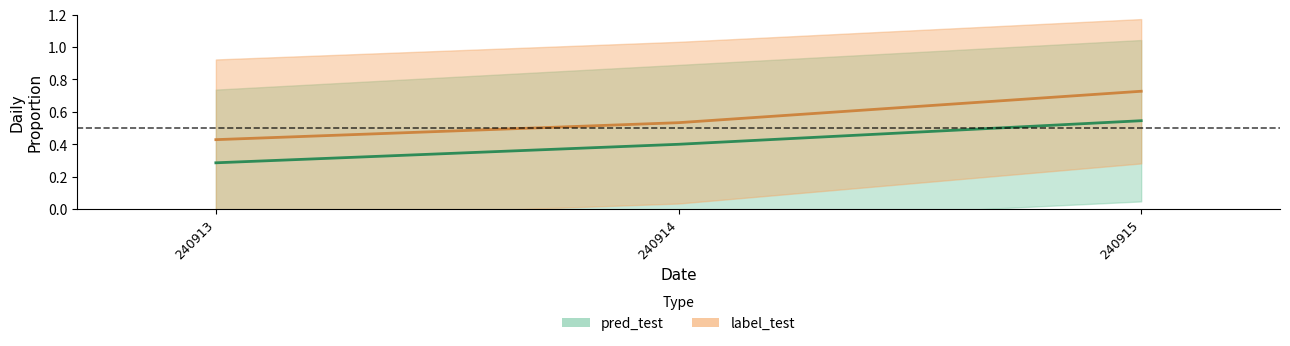

What is the difference between the label_test mean values at 240914 and 240915?

0.2